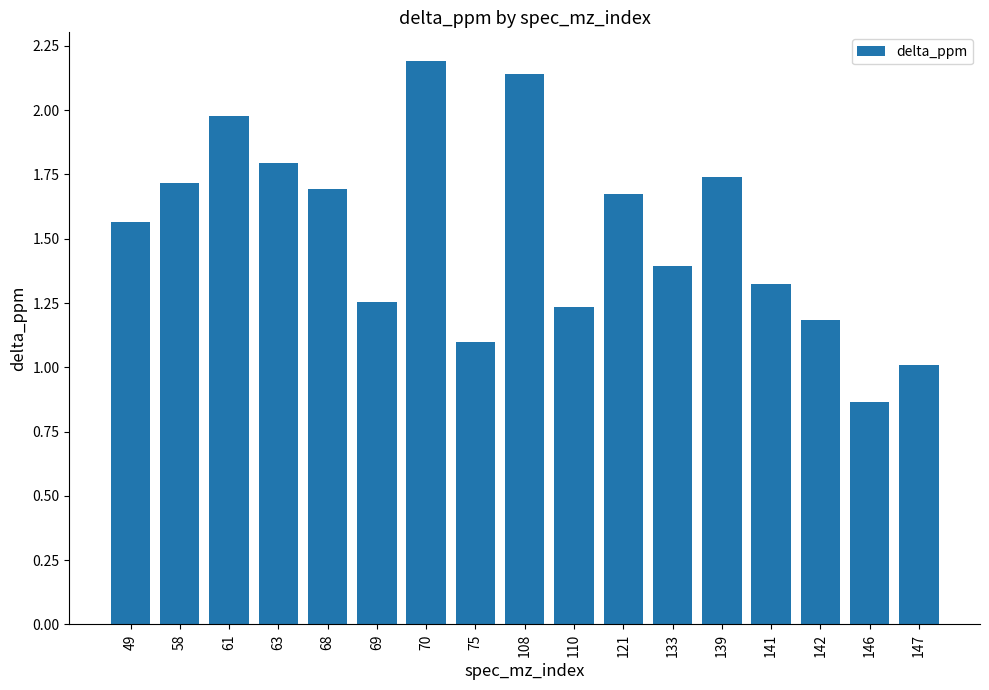

True or false: the data shows 1.1 at 68.

False